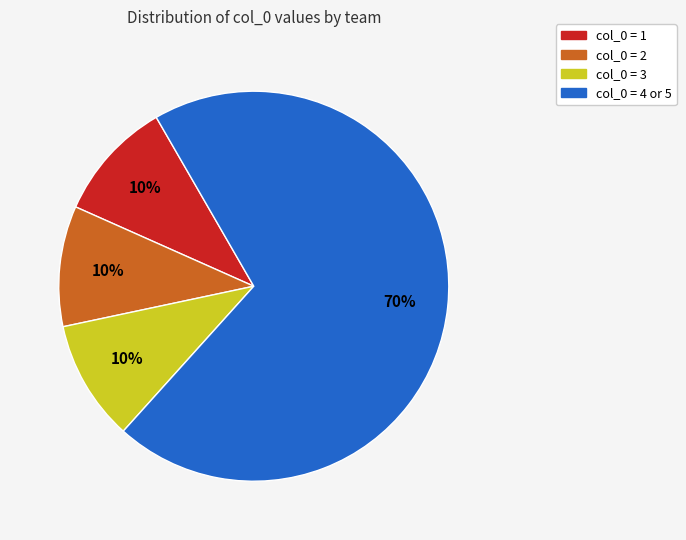

Is there any slice that represents more than half of the pie?

Yes